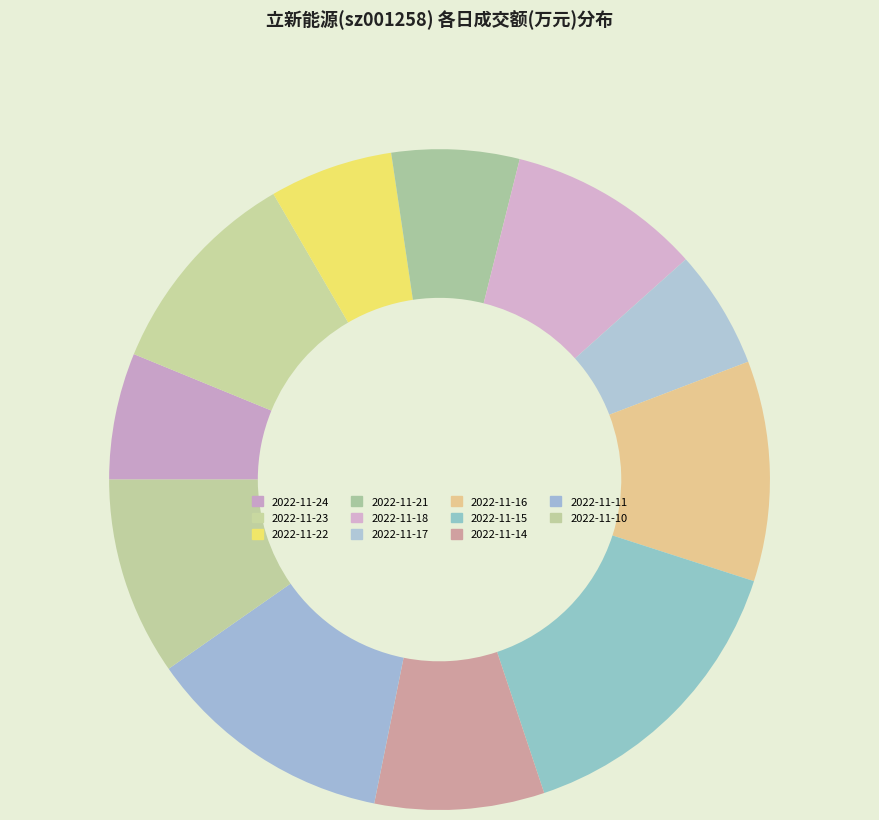

The 2022-11-10 slice represents 10% of the pie. True or false?

True